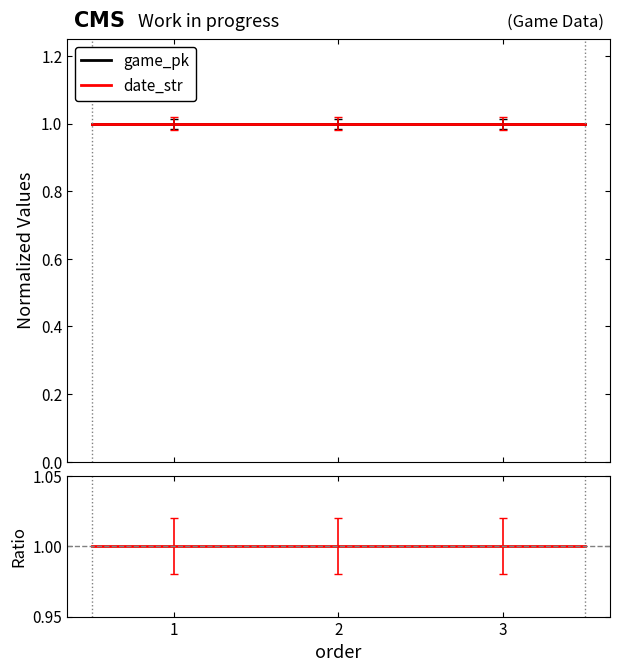

What is the minimum value for date_str?

1.0